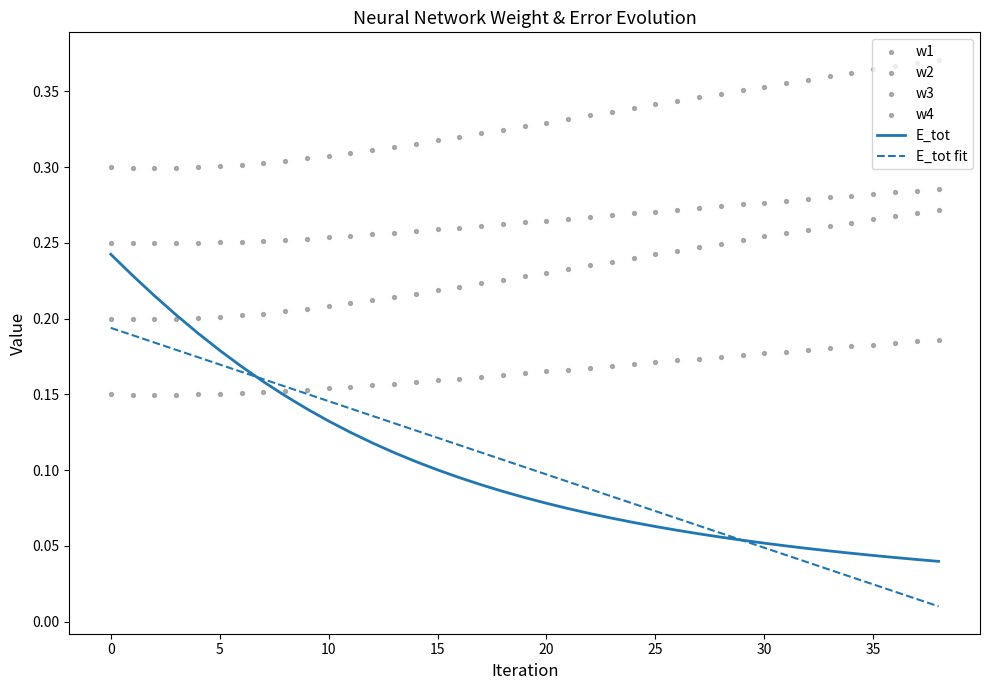

Is it true that E_tot equals 0.0 at 20?

False